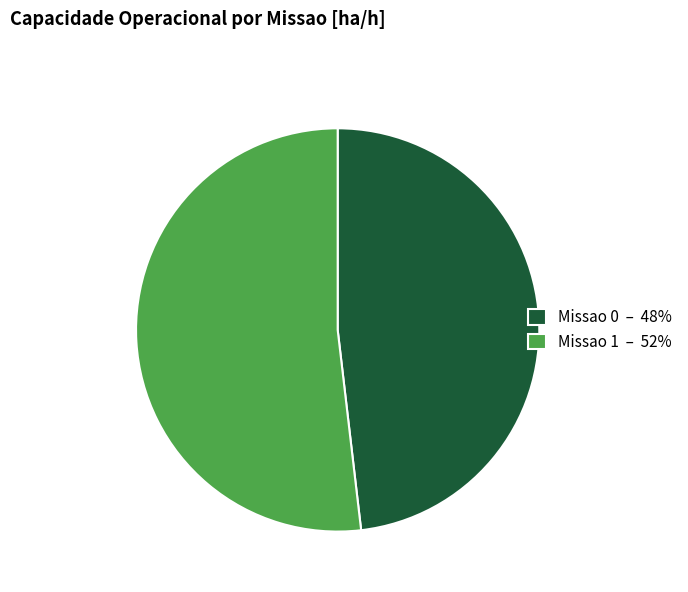

What is the ratio of the value at Missao 0 to the value at Missao 1?

0.9